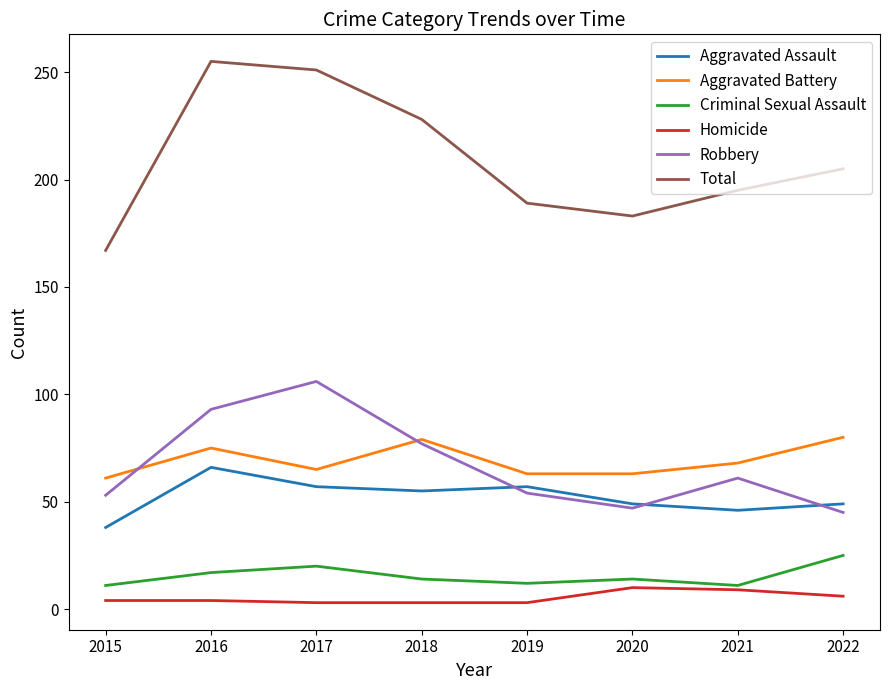

Rank the series by their maximum value, from lowest to highest.

Homicide, Criminal Sexual Assault, Aggravated Assault, Aggravated Battery, Robbery, Total